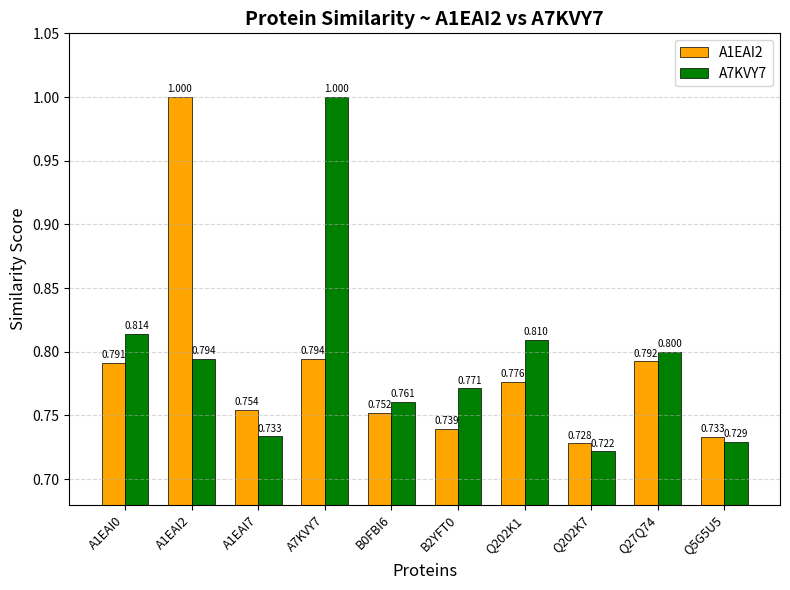

What is the average value of the A1EAI2 series?

0.8